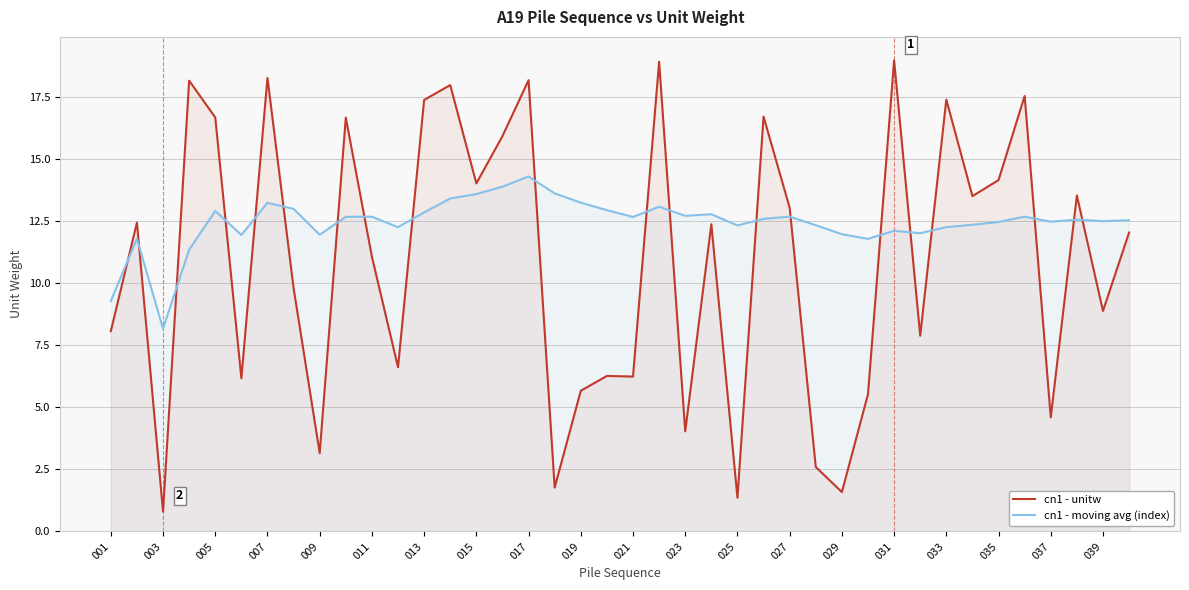

True or false: cn1 - unitw has a value of 16.7 at 005.

True